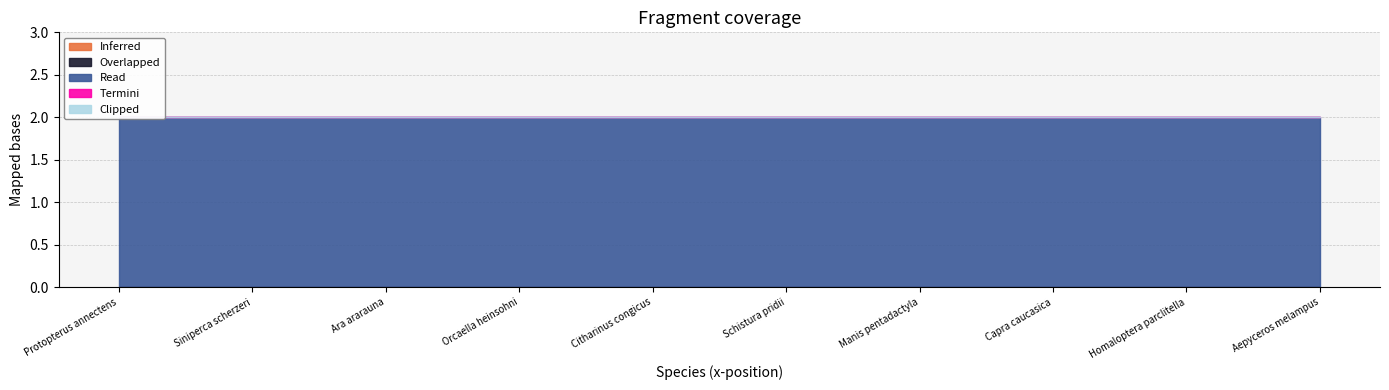

Reading left to right, what are all the values shown in this chart?

Inferred: Protopterus annectens=0	Siniperca scherzeri=0	Ara ararauna=0	Orcaella heinsohni=0	Citharinus congicus=0	Schistura pridii=0	Manis pentadactyla=0	Capra caucasica=0	Homaloptera parclitella=0	Aepyceros melampus=0
Overlapped: Protopterus annectens=0	Siniperca scherzeri=0	Ara ararauna=0	Orcaella heinsohni=0	Citharinus congicus=0	Schistura pridii=0	Manis pentadactyla=0	Capra caucasica=0	Homaloptera parclitella=0	Aepyceros melampus=0
Read: Protopterus annectens=2	Siniperca scherzeri=2	Ara ararauna=2	Orcaella heinsohni=2	Citharinus congicus=2	Schistura pridii=2	Manis pentadactyla=2	Capra caucasica=2	Homaloptera parclitella=2	Aepyceros melampus=2
Termini: Protopterus annectens=0	Siniperca scherzeri=0	Ara ararauna=0	Orcaella heinsohni=0	Citharinus congicus=0	Schistura pridii=0	Manis pentadactyla=0	Capra caucasica=0	Homaloptera parclitella=0	Aepyceros melampus=0
Clipped: Protopterus annectens=0	Siniperca scherzeri=0	Ara ararauna=0	Orcaella heinsohni=0	Citharinus congicus=0	Schistura pridii=0	Manis pentadactyla=0	Capra caucasica=0	Homaloptera parclitella=0	Aepyceros melampus=0